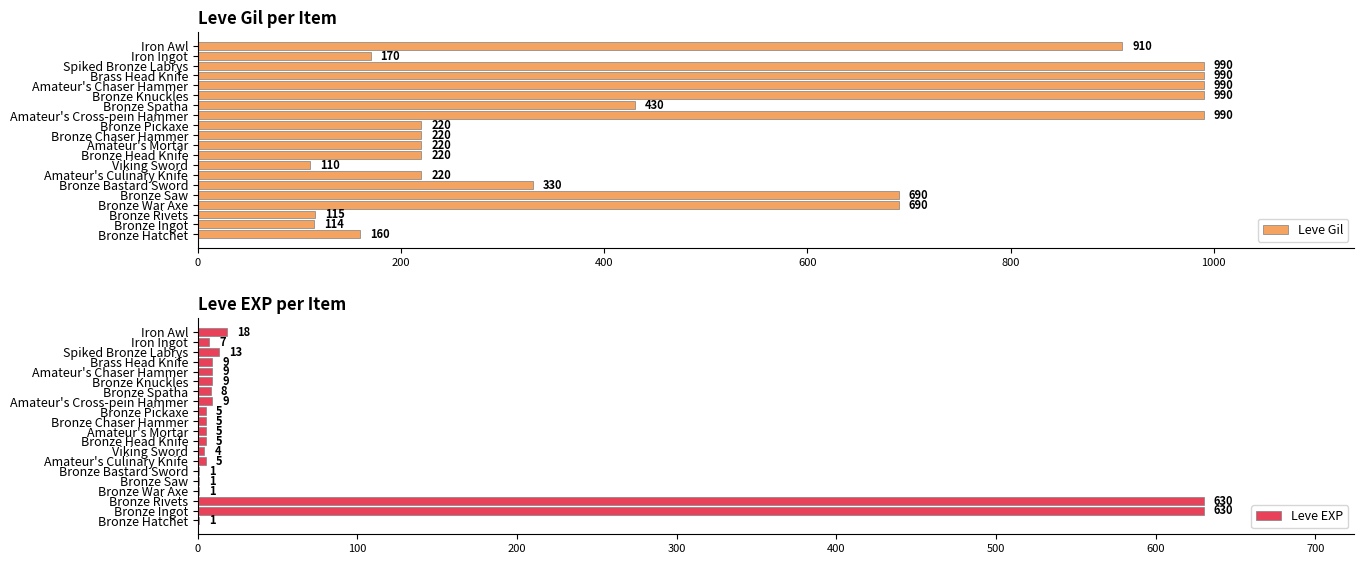

At which label is Leve Gil closest to 550?

Bronze Spatha